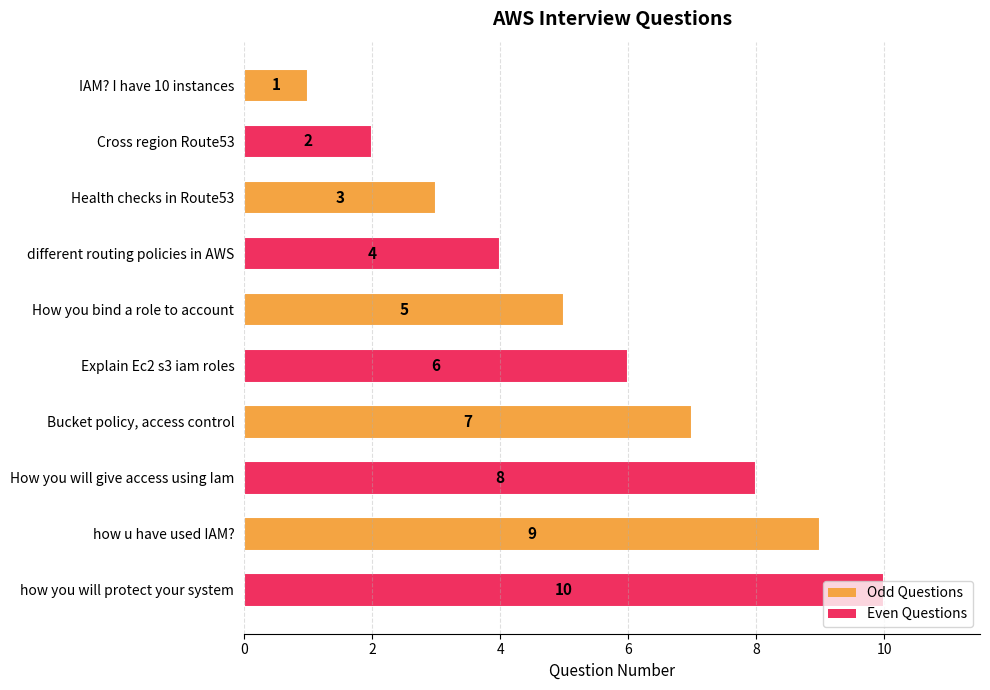

What is the difference between the second highest and second lowest values?

7